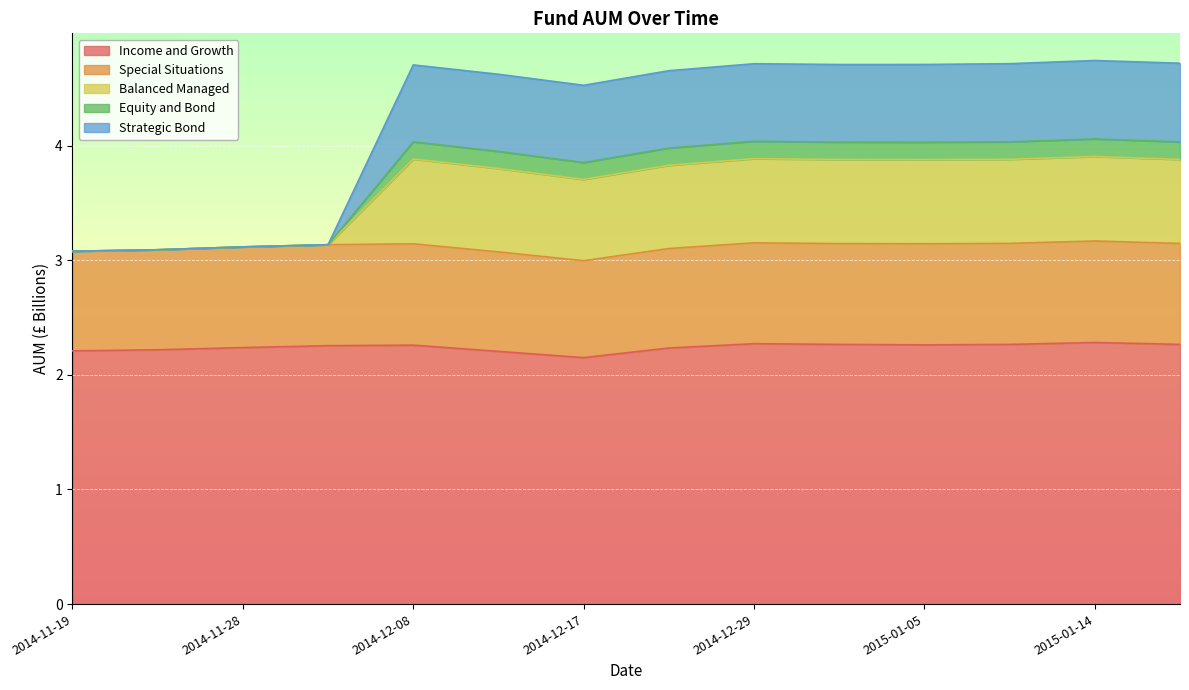

True or false: Balanced Managed and Equity and Bond intersect in this chart.

False